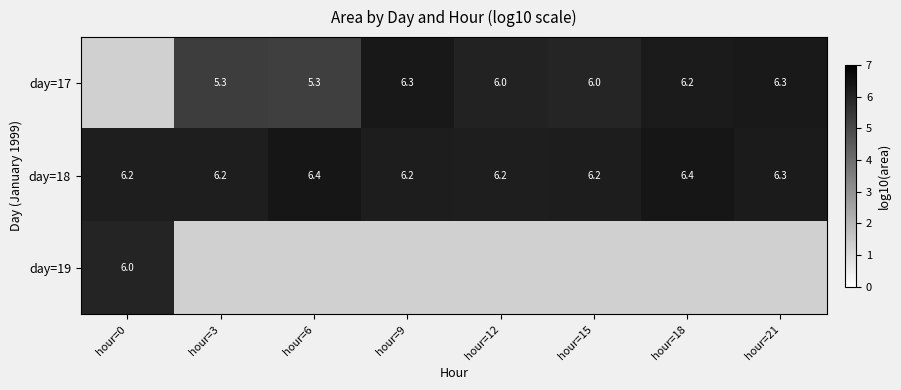

What is the sum of the day=18 values at hour=6 and hour=3?

12.5